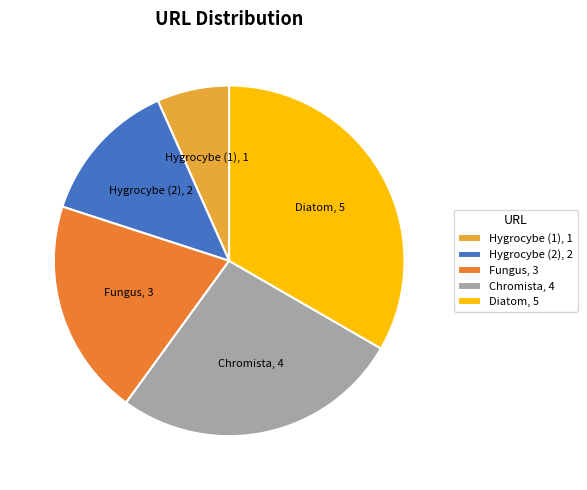

Is there a majority slice in this chart?

No